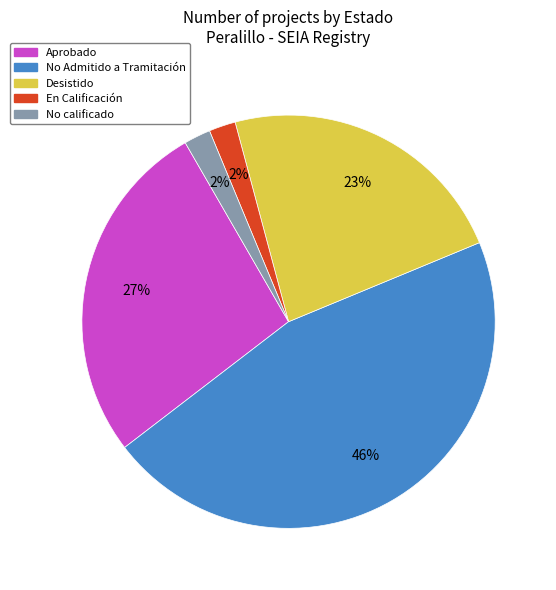

How many slices are in this pie chart?

5